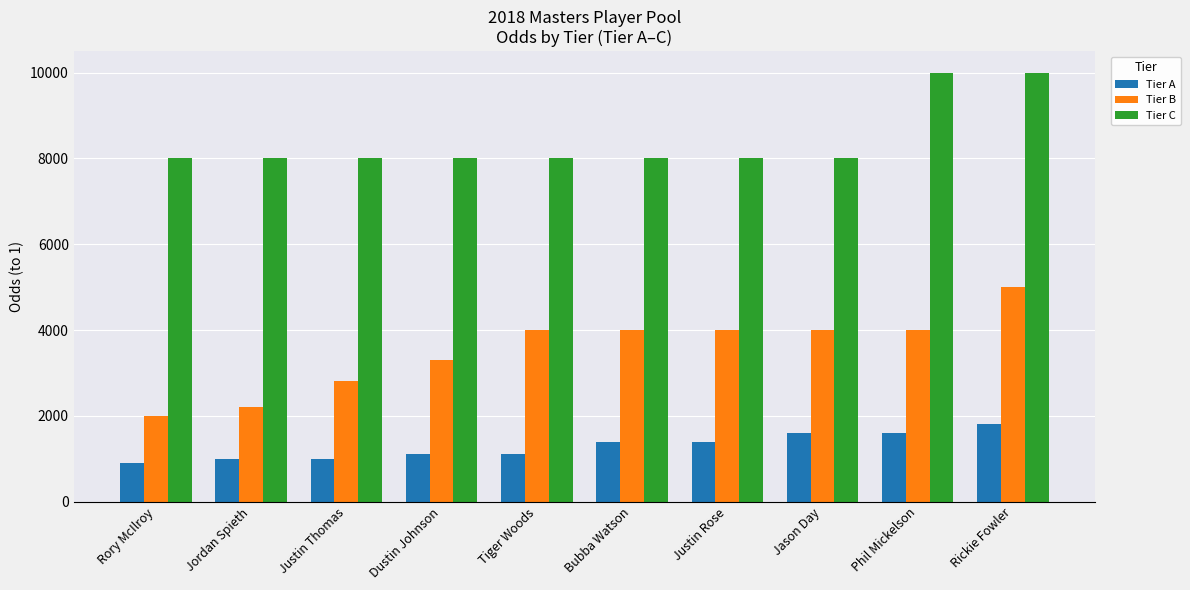

Reading left to right, extract all data points from this chart.

Tier A: 900	1000	1000	1100	1100	1400	1400	1600	1600	1800
Tier B: 2000	2200	2800	3300	4000	4000	4000	4000	4000	5000
Tier C: 8000	8000	8000	8000	8000	8000	8000	8000	10000	10000